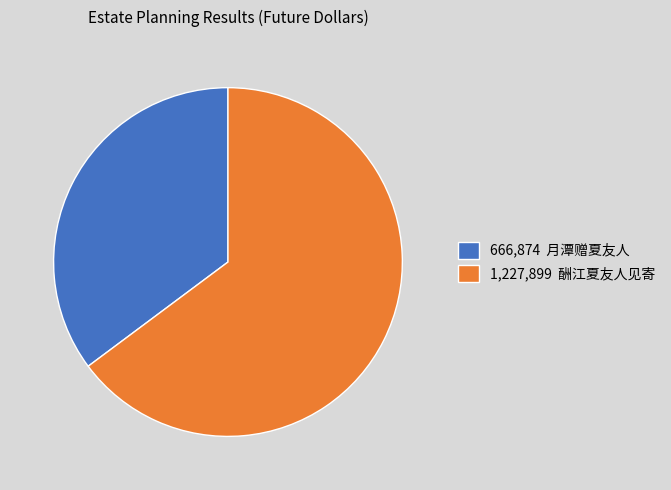

Is it true that 666,874 月潭赠夏友人 is 29% of the pie?

False